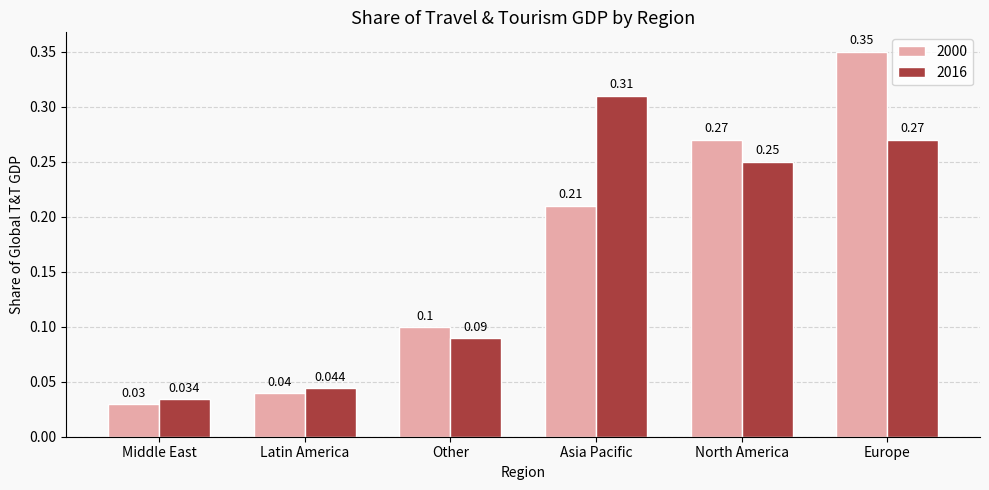

How many bars are there in each group?

2